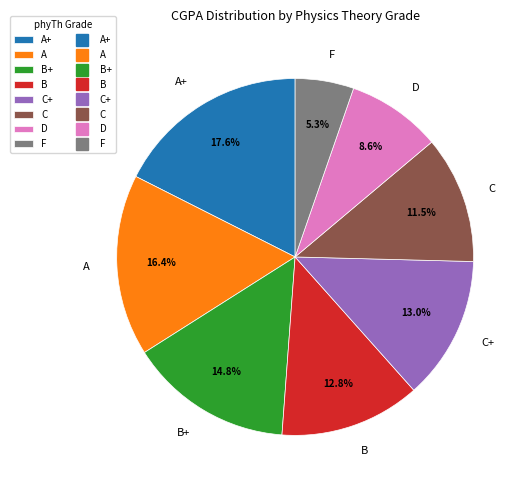

What percentage is the F slice, to the nearest percent?

5%